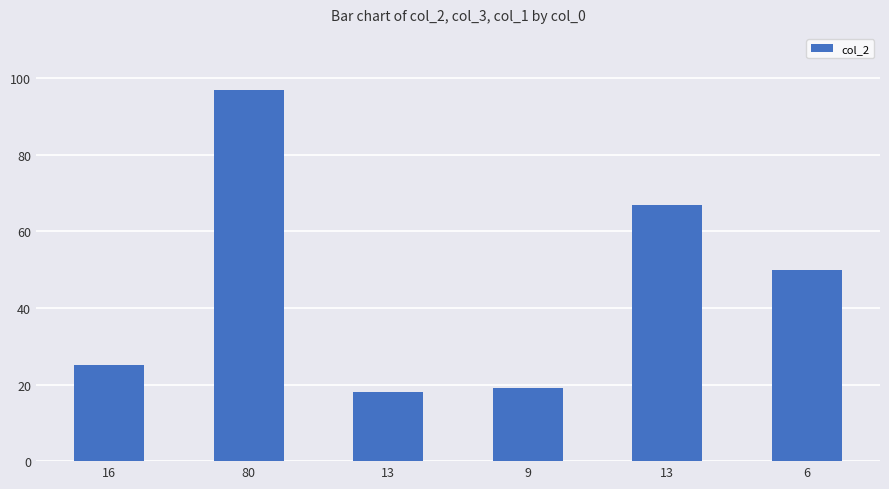

Approximately how many times larger is the value at 80 compared to 13?

1.4